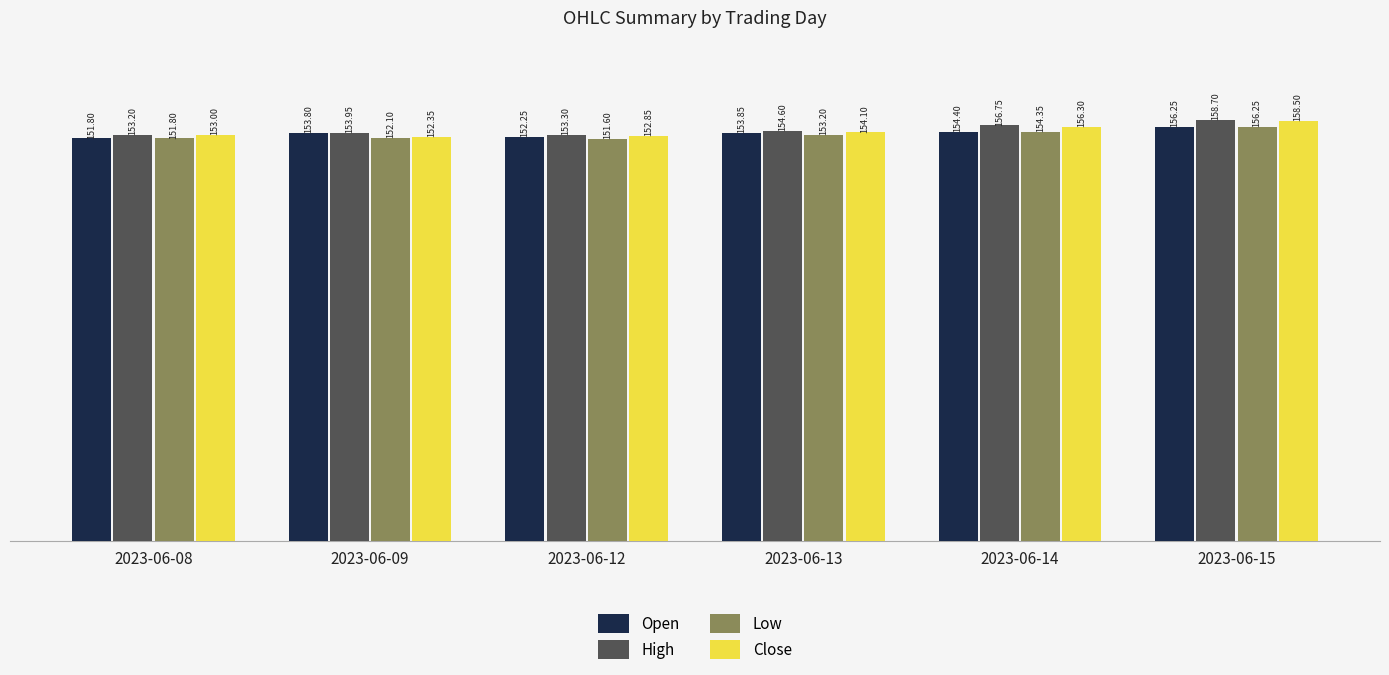

Which series has the largest range (max minus min)?

Close